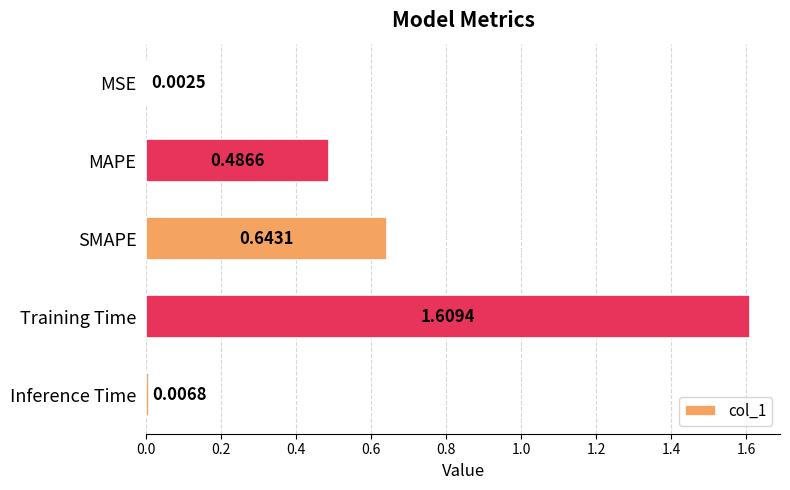

Which label corresponds to the largest value in the chart?

Training Time